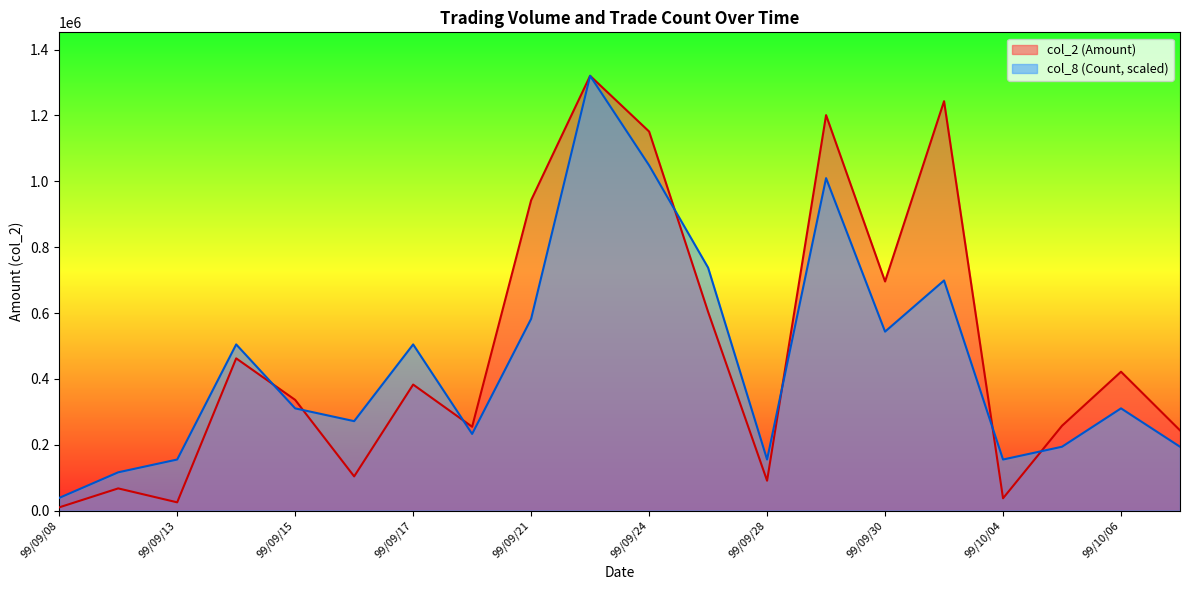

At how many categories does at least one series exceed 760444?

5